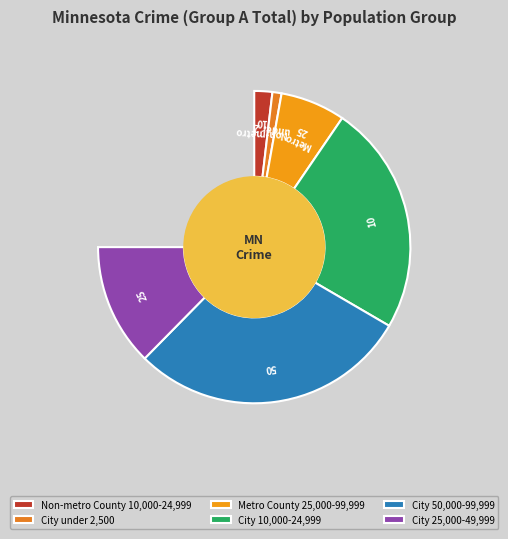

How much of the chart is everything except Non-metro County 10,000-24,999?

97.0%